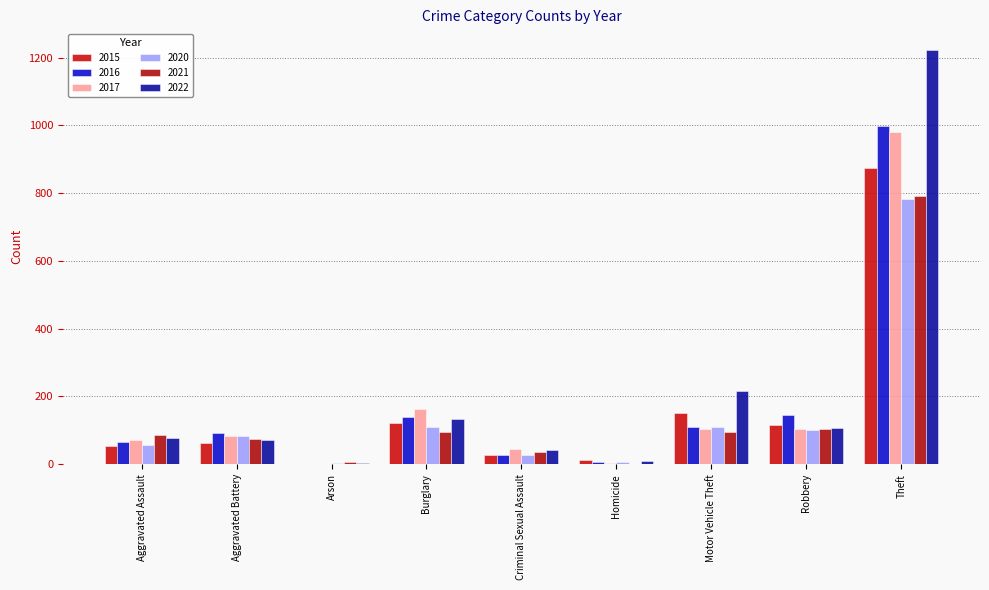

What is the greatest value displayed?

1222